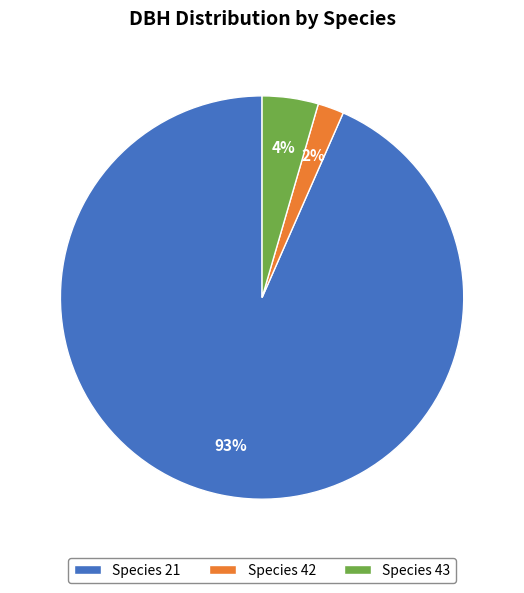

Which slice is the smallest?

Species 42